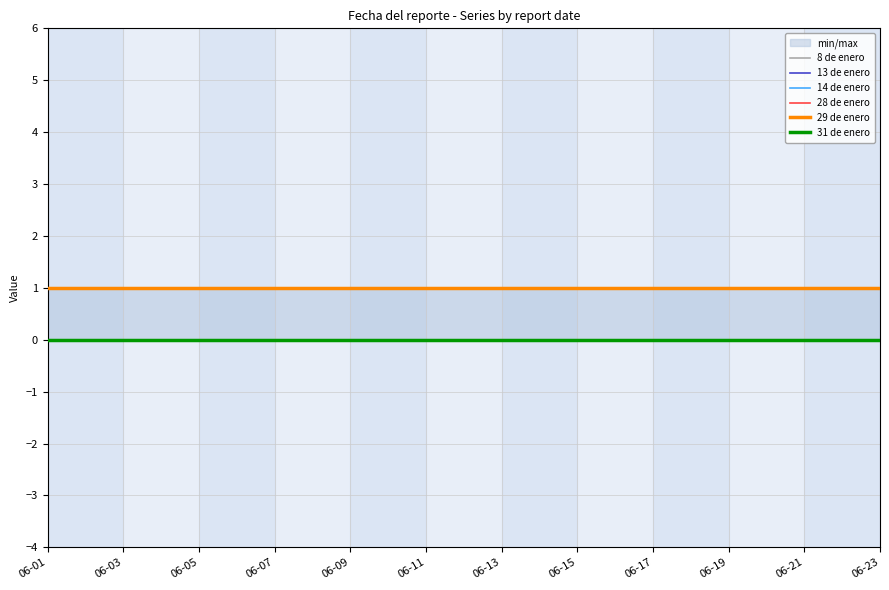

What position from the left is 06-21?

21